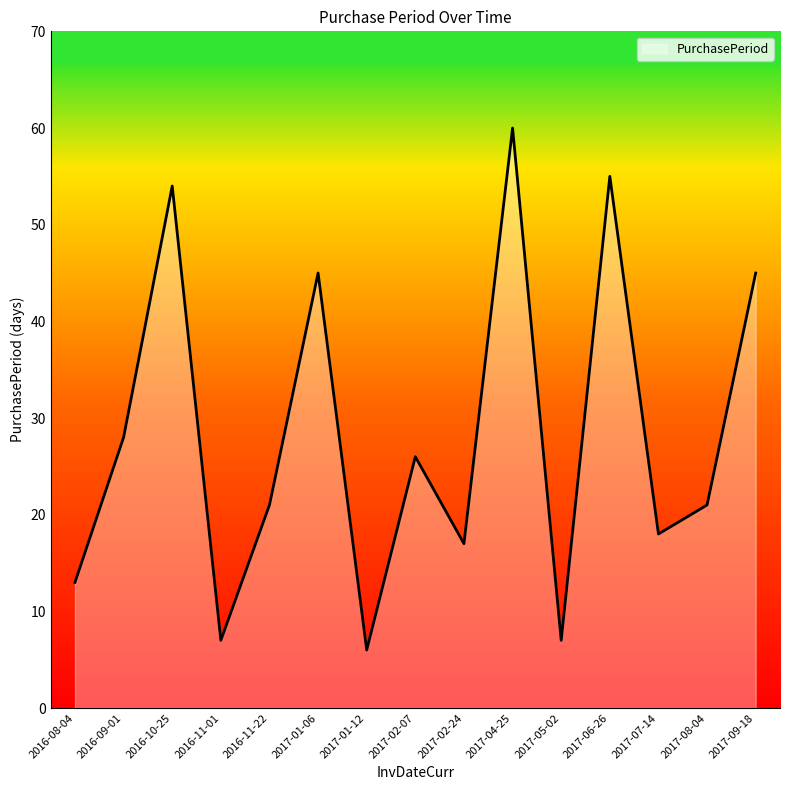

How many lines are shown in the chart?

1